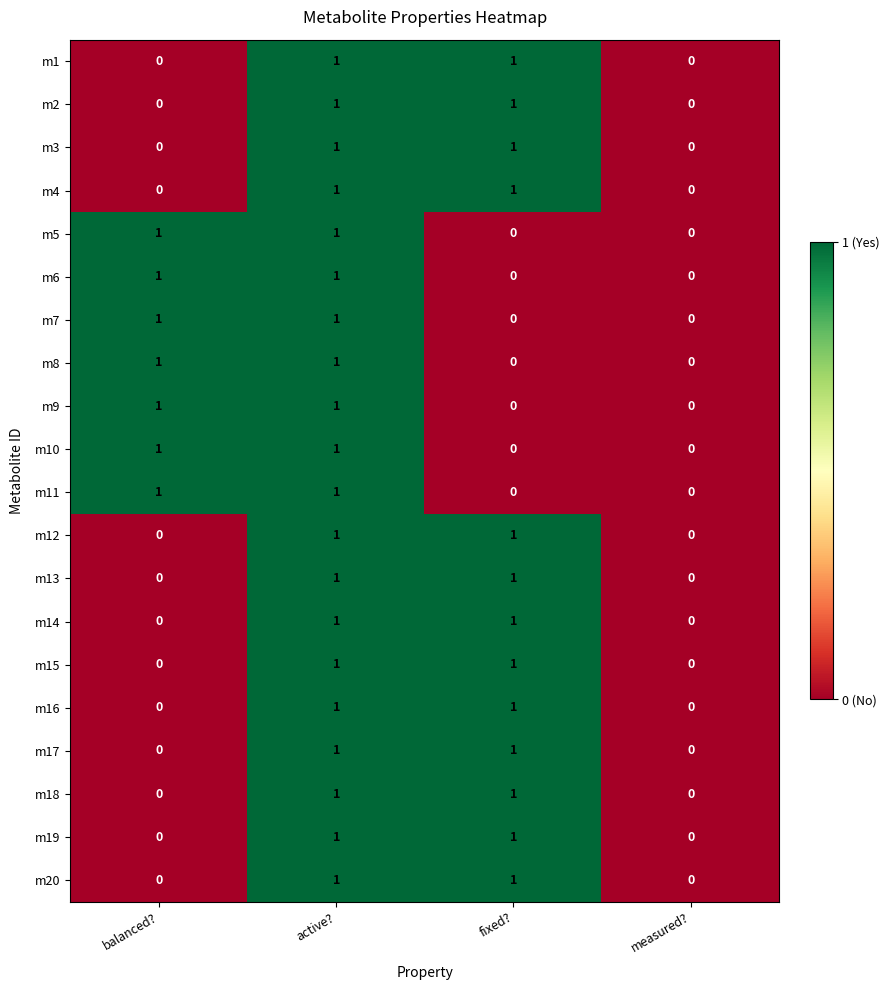

True or false: m9 has a value of 2 at active?.

False